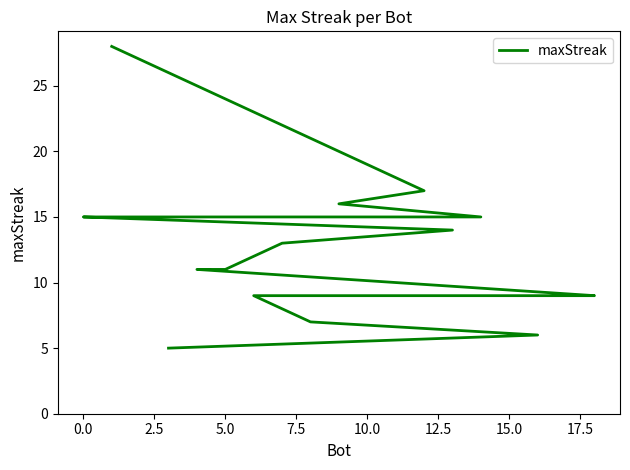

Is this an area chart (filled region under the line)?

No